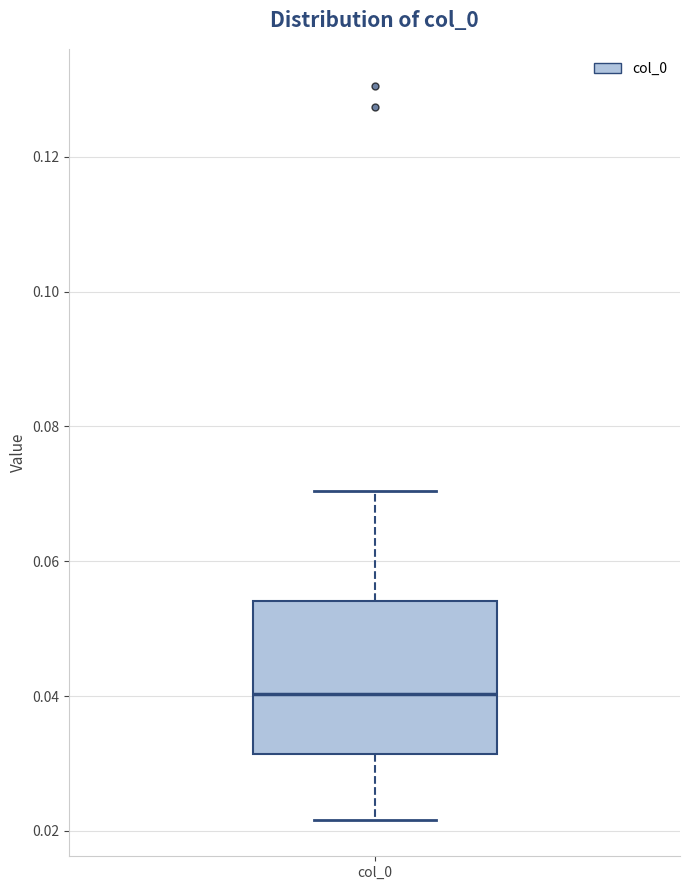

Transcribe this box plot: give where the median line is, the range the box spans, and where the two whiskers end, as read against the y-axis. The values are not printed on the chart, so give them approximately, as read against the axis.

median 0.040, box 0.032 to 0.054, whiskers 0.022 to 0.070